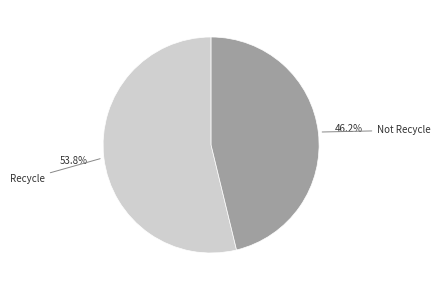

Is there a majority slice in this chart?

Yes